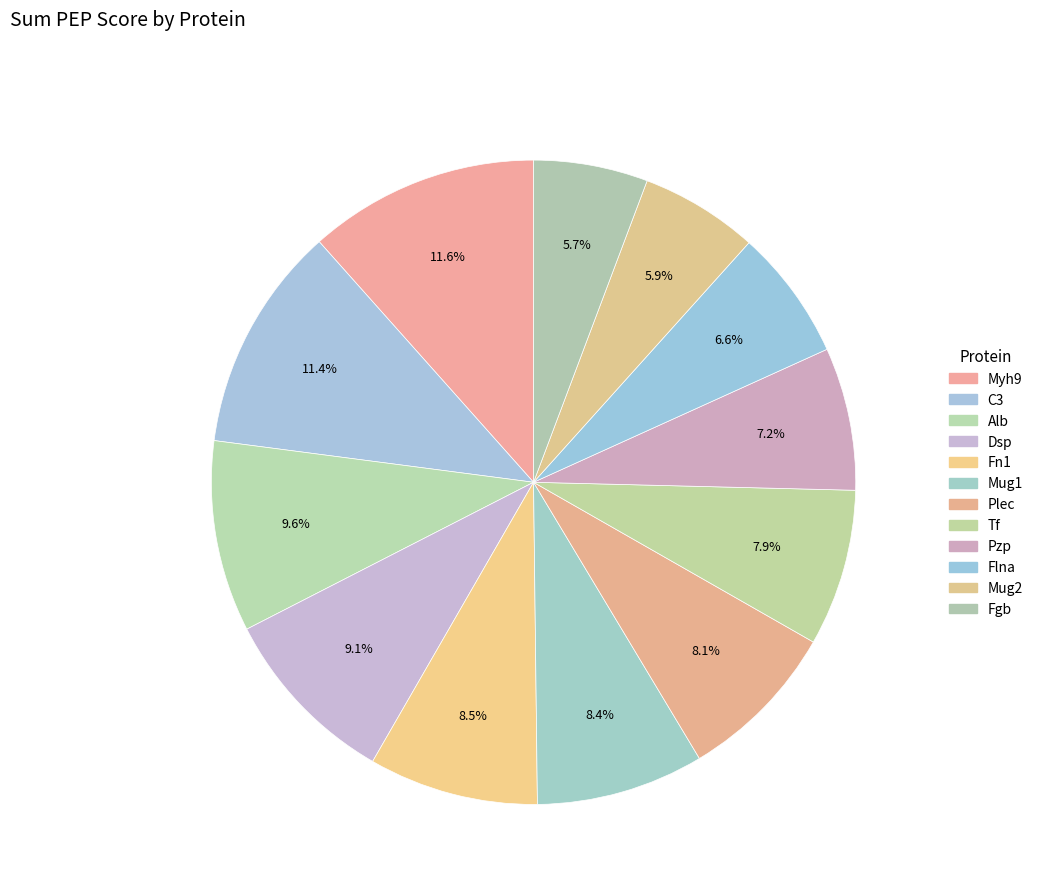

What percentage do Myh9 and Dsp together represent?

20.7%